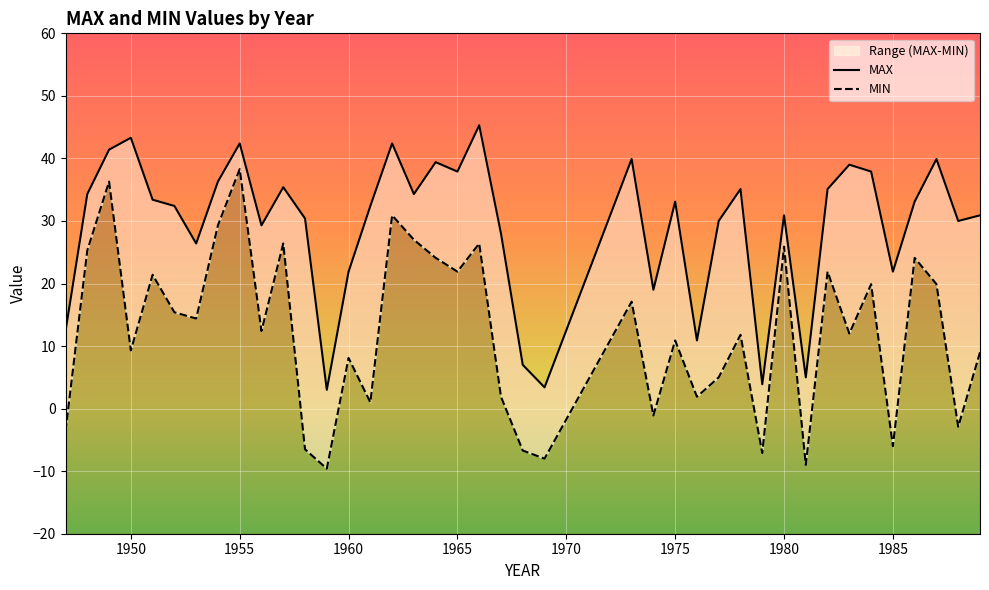

Which series has the widest spread of values?

MIN